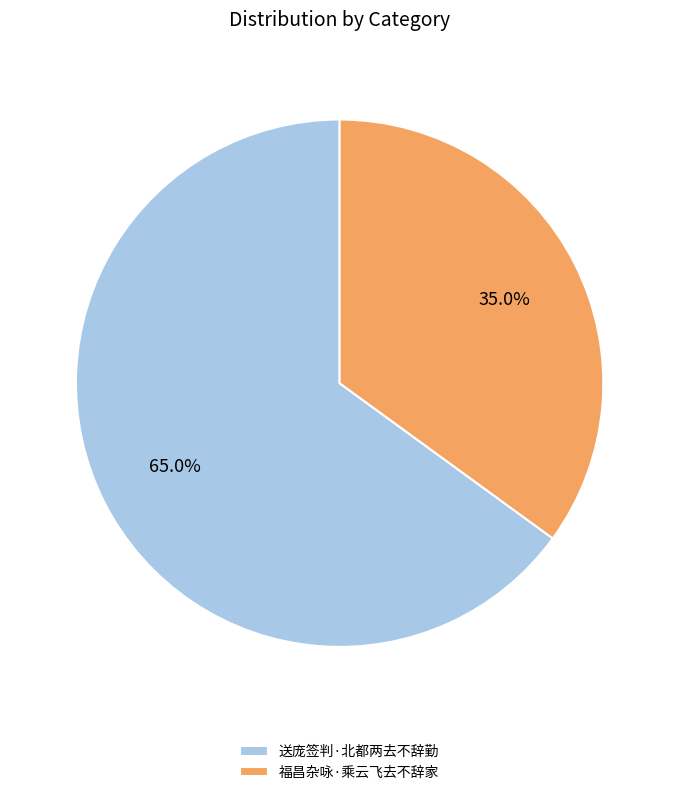

Do 送庞签判·北都两去不辞勤 and 福昌杂咏·乘云飞去不辞家 together represent more than half of the pie?

Yes